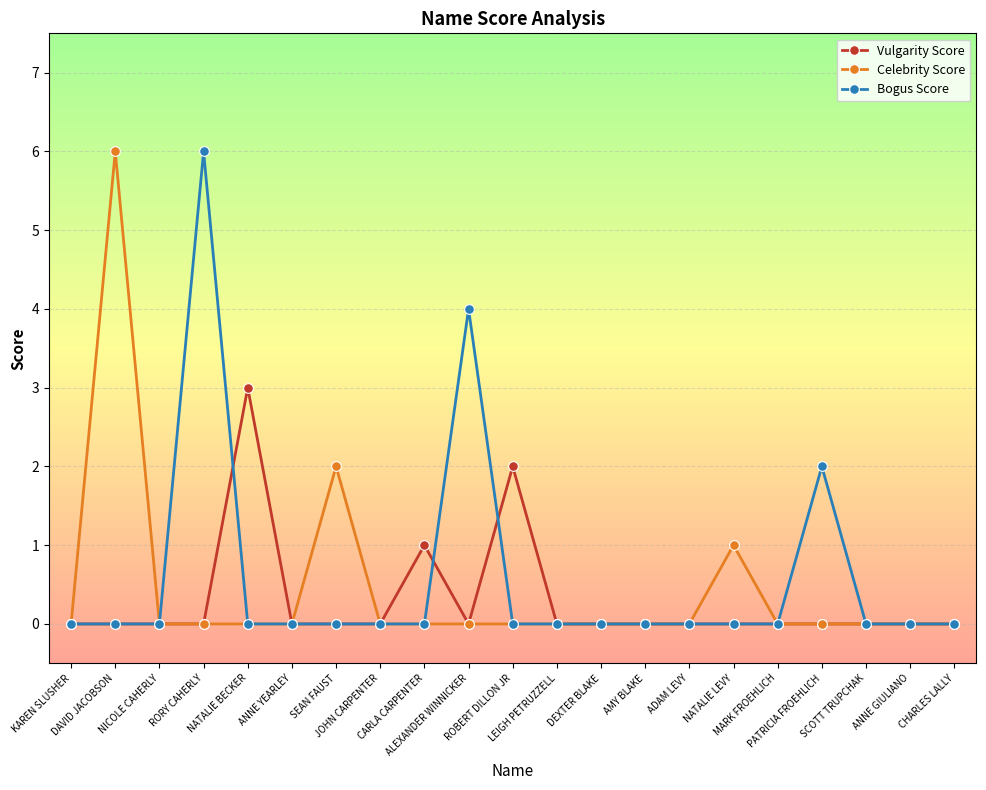

How many distinct data groups are displayed?

3